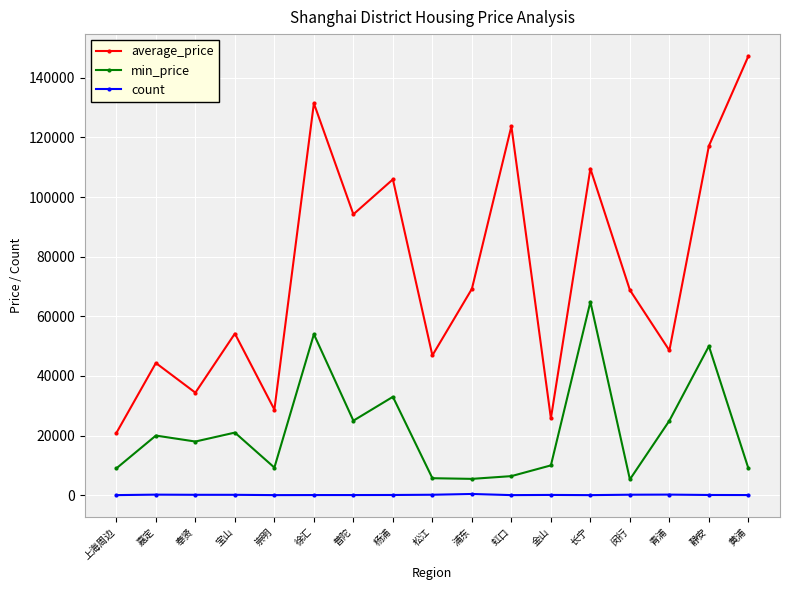

True or false: average_price has a value of 20095.3 at 奉贤.

False